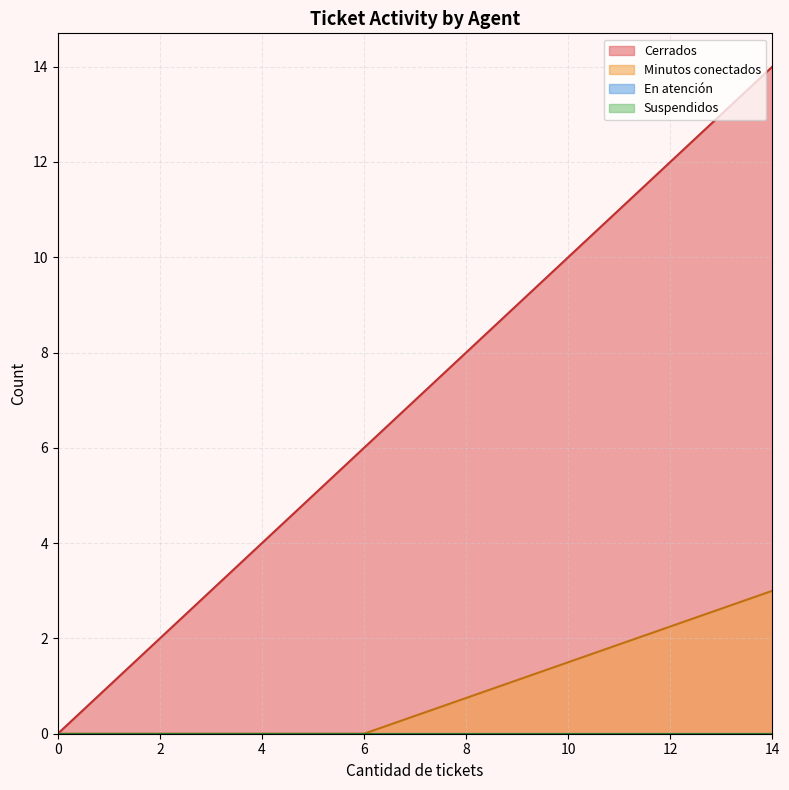

True or false: Minutos conectados has a value of 0 at 0.

True